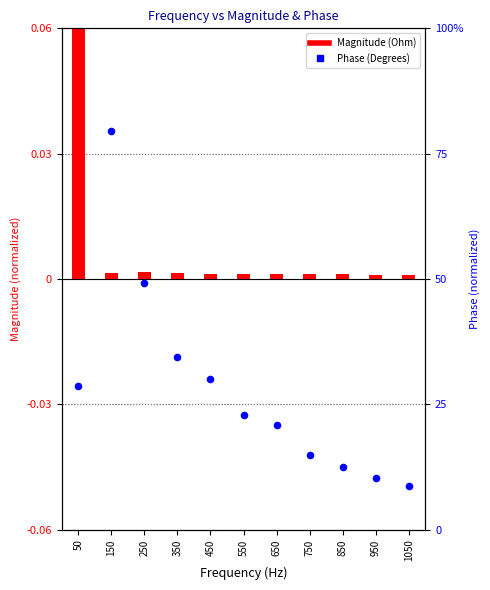

Which series has the widest spread of Y values?

Phase (Degrees)